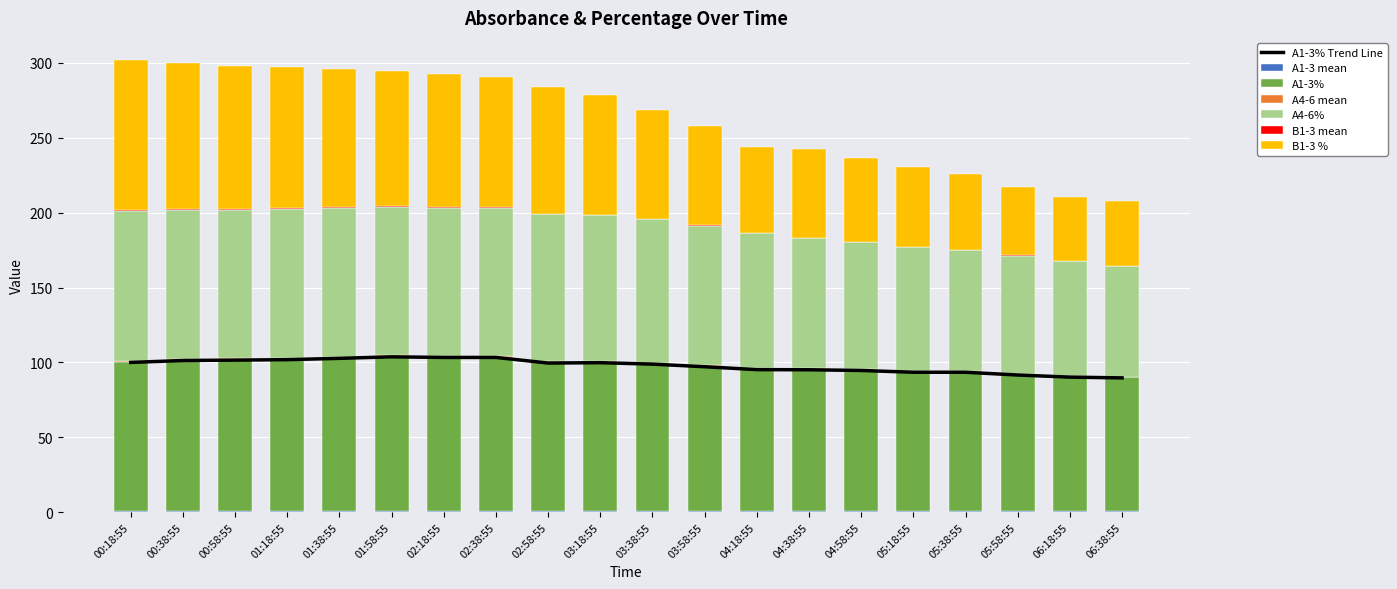

Is it true that A4-6% equals 0.7 at 04:58:55?

False